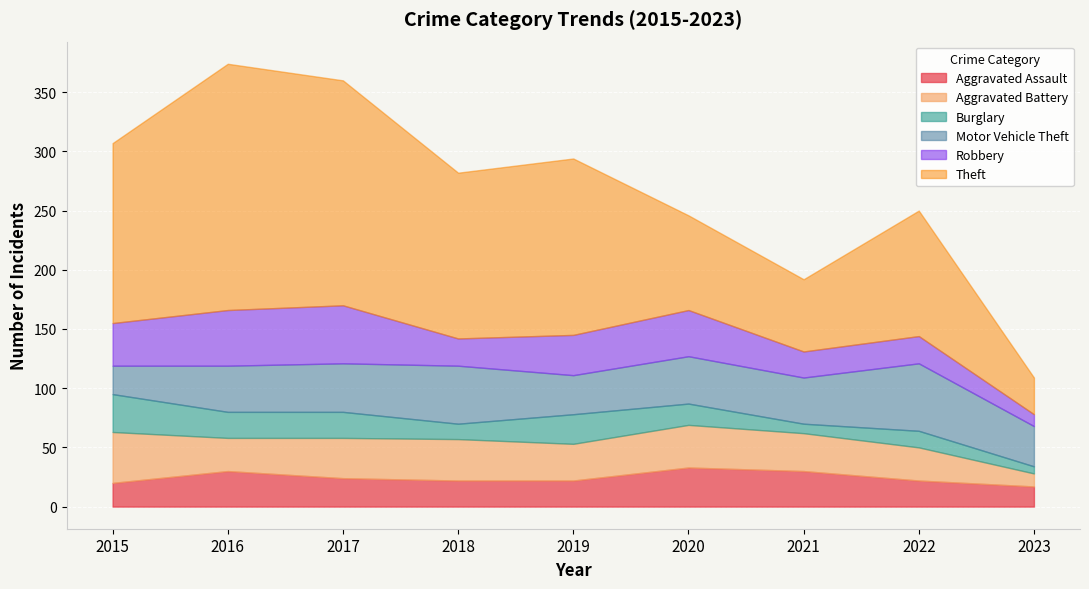

How many interior local valleys does the Burglary series have?

2